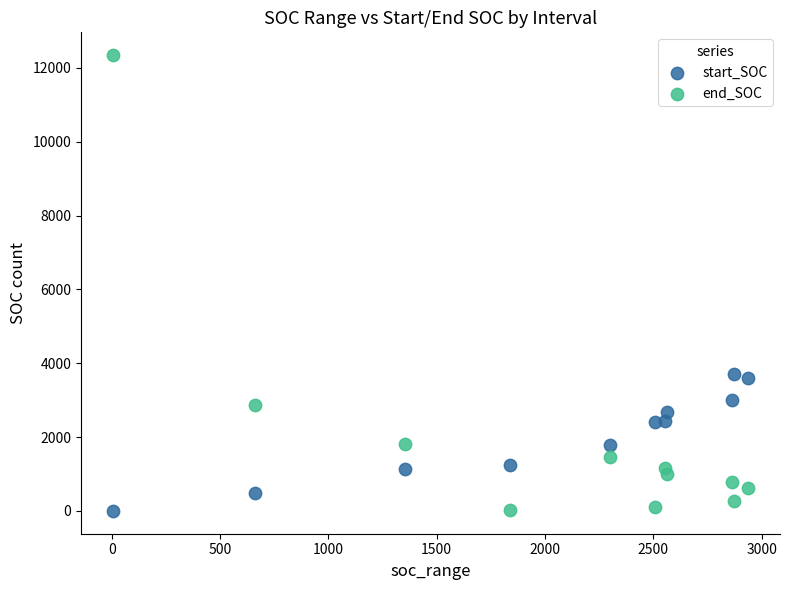

What is the X range (max minus min) for the scatter plot?

2933